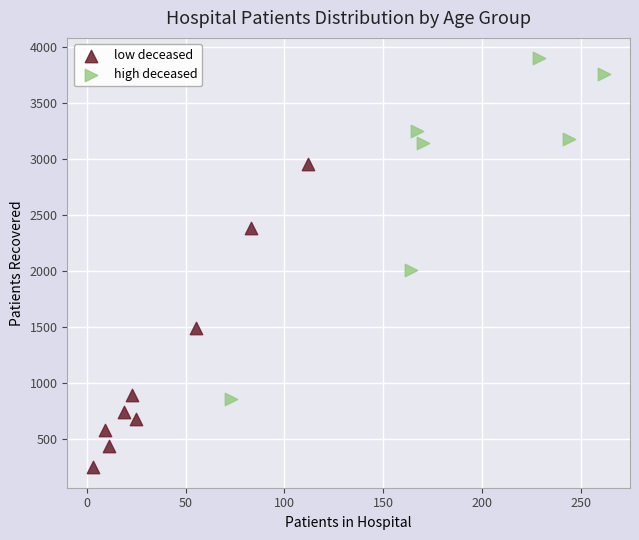

Which series has the largest Y range (max minus min)?

high deceased